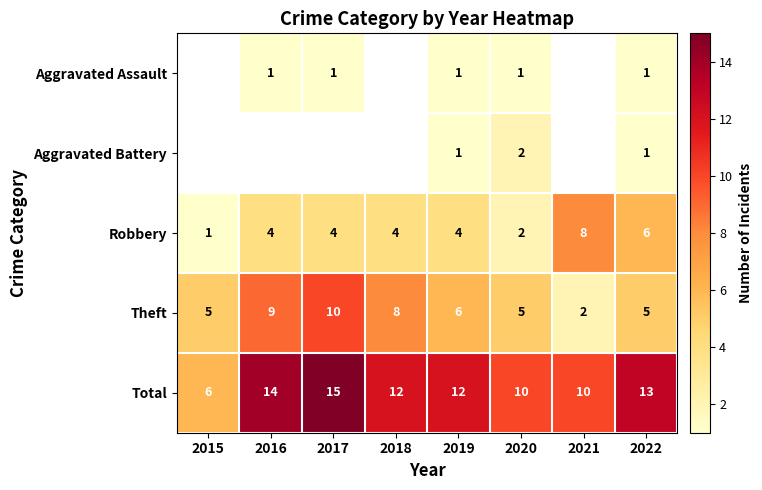

What is the total value across all series at 2019?

24.0